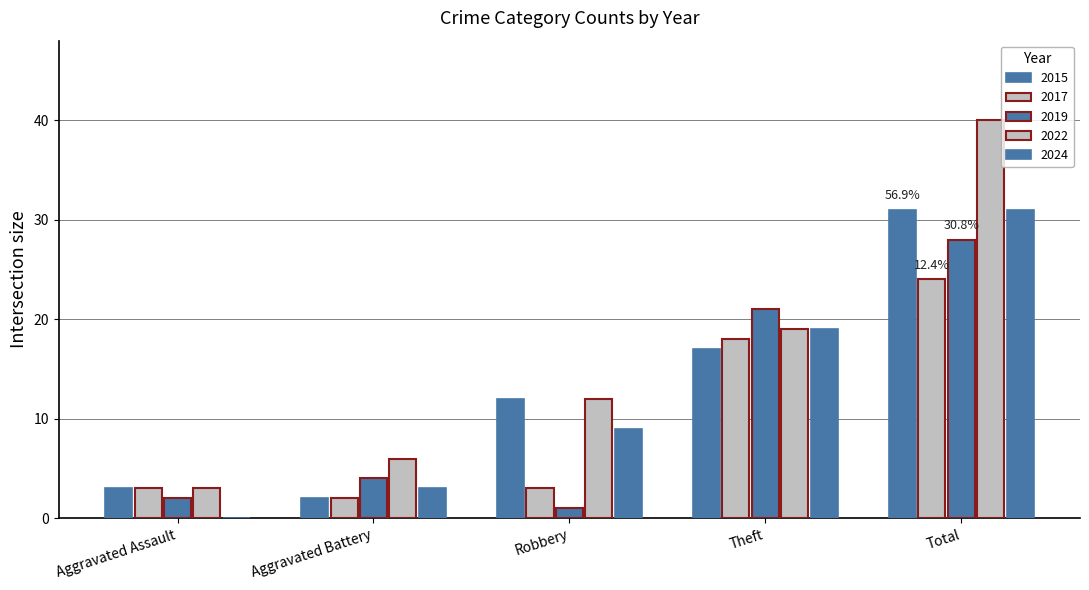

Count the number of data series in this chart.

5